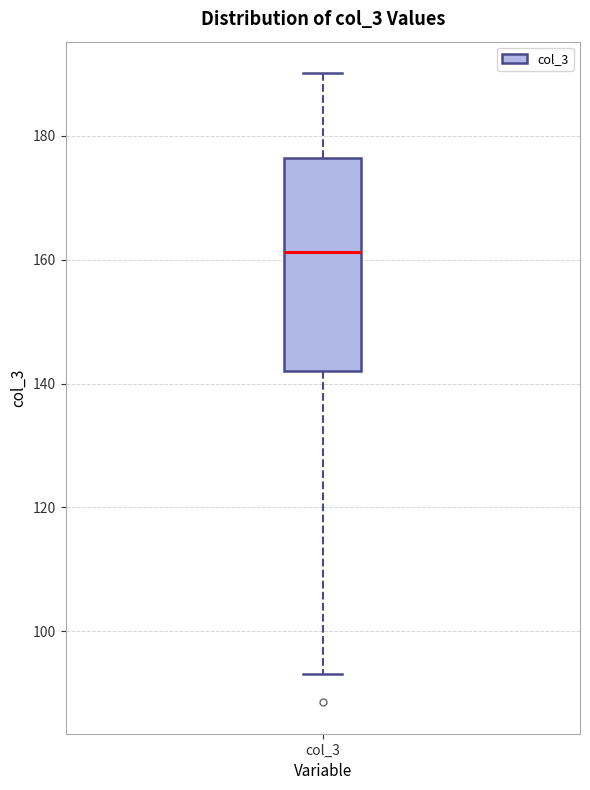

Read this box plot against the y-axis: the position of the median line, the range covered by the box, and the ends of both whiskers. The values are not printed on the chart, so give them approximately, as read against the axis.

median 162, box 142 to 176, whiskers 94 to 190